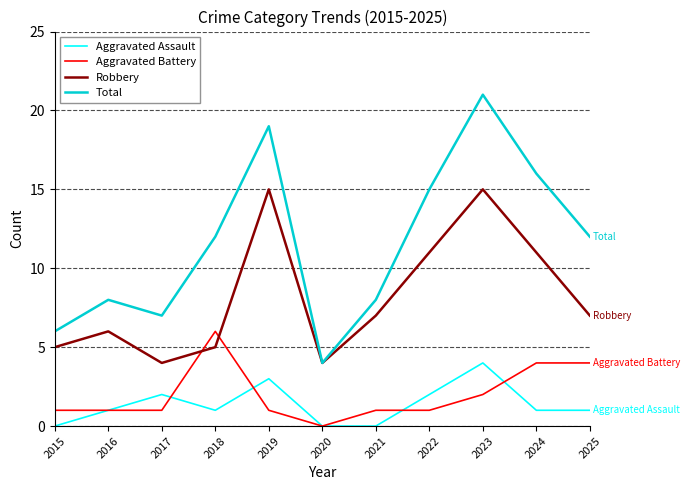

In Robbery, how many points are lower than both neighbors (excluding endpoints)?

2